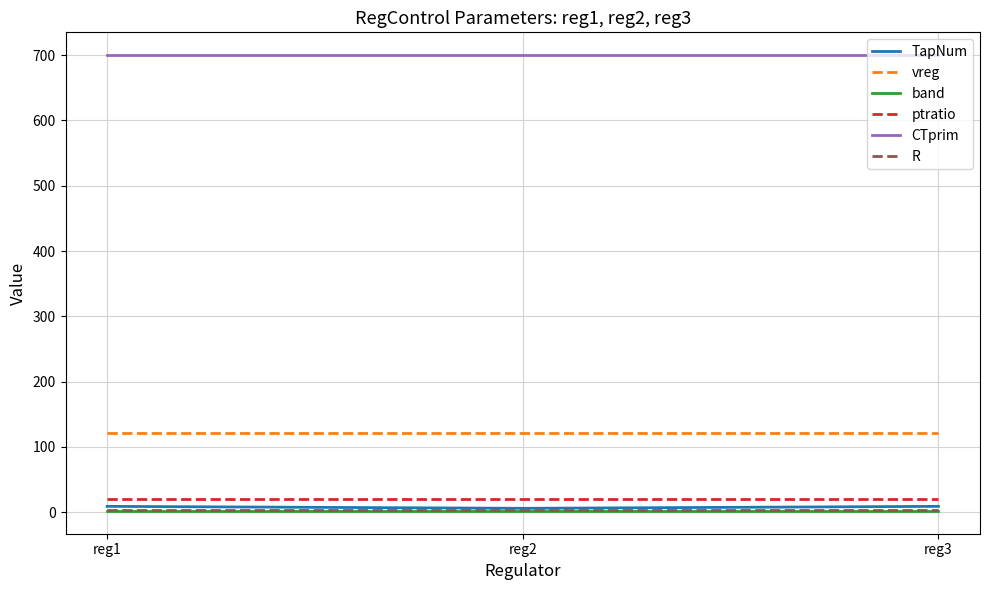

What is the maximum value for band?

2